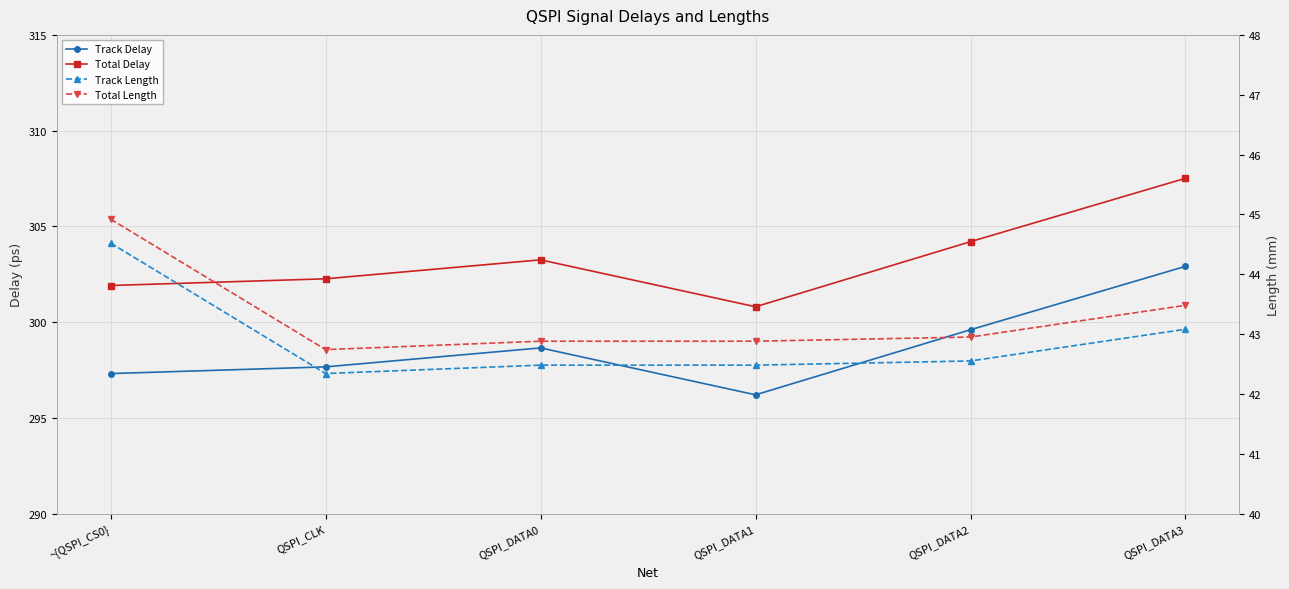

The value of Total Length at ~{QSPI_CS0} is 9.6. True or false?

False